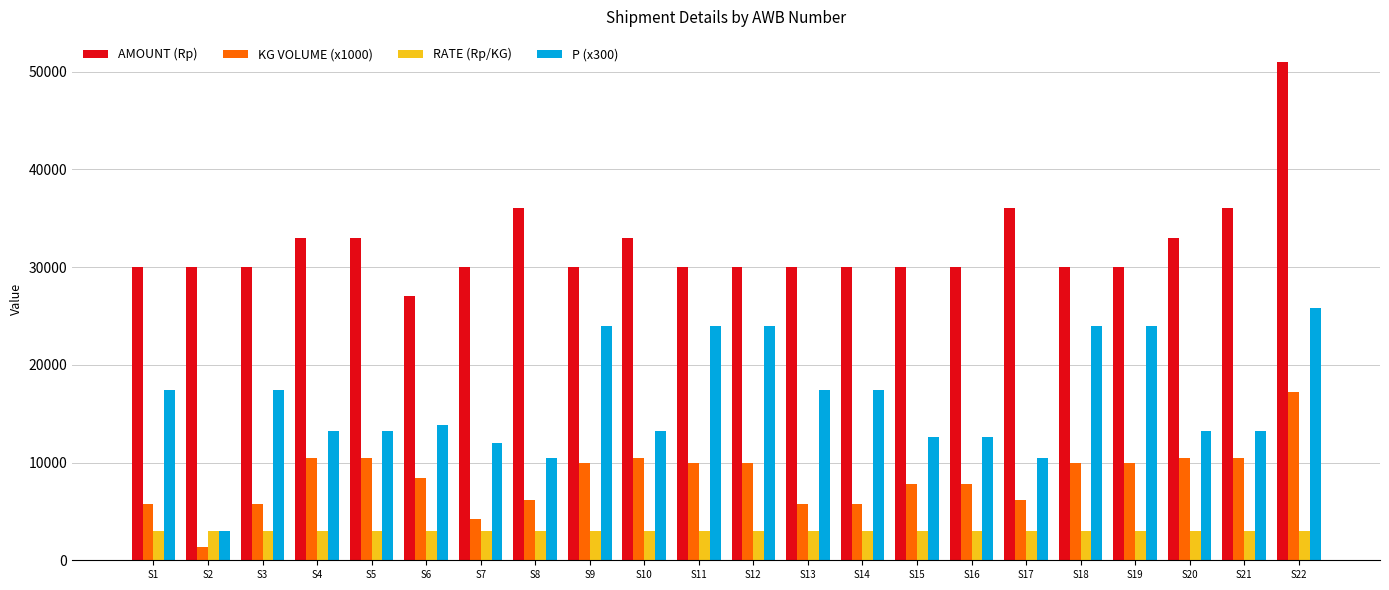

Read the P (x300) value at S11.

24000